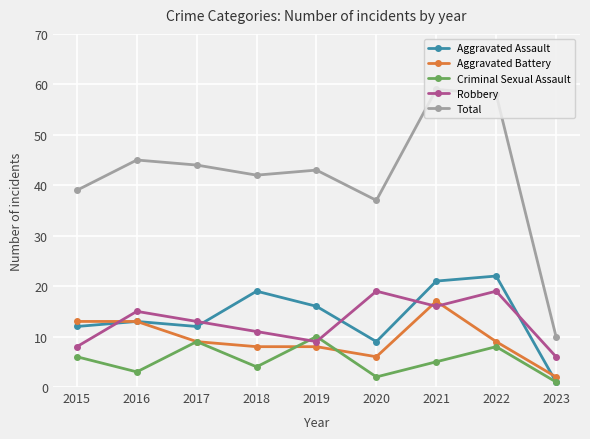

Which series has the largest range (max minus min)?

Total